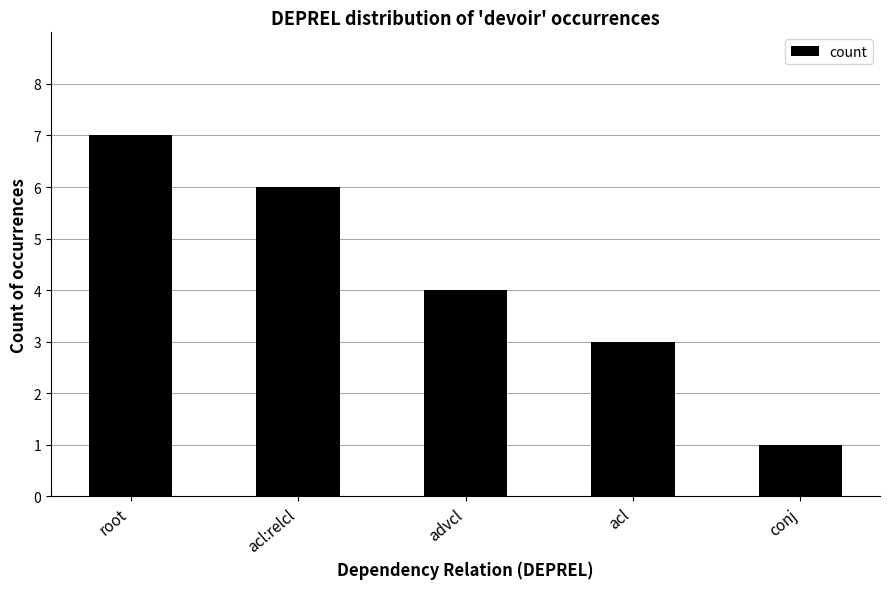

Count the number of data series in this chart.

1